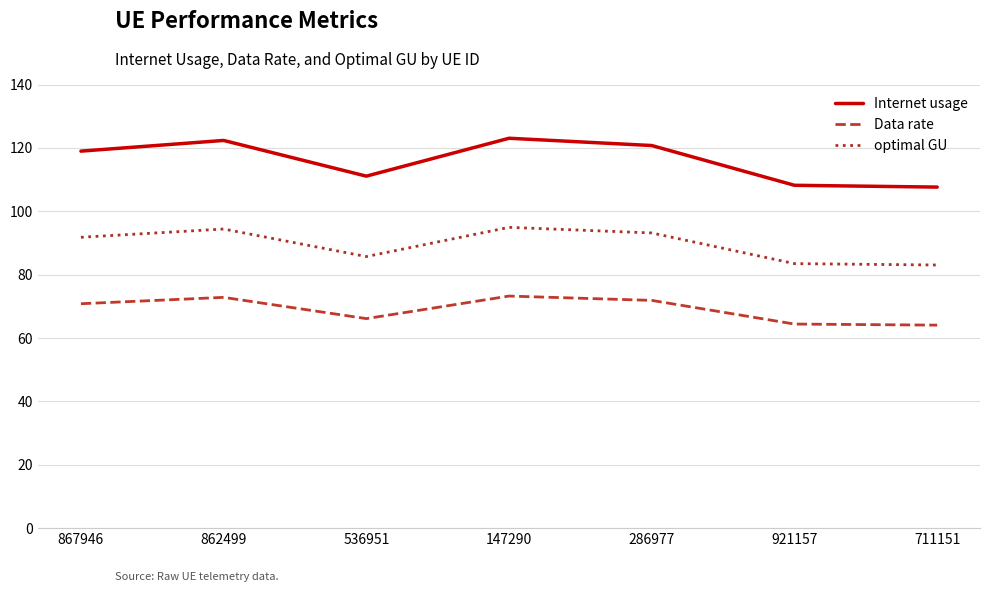

True or false: Data rate has a value of 40.1 at 147290.

False